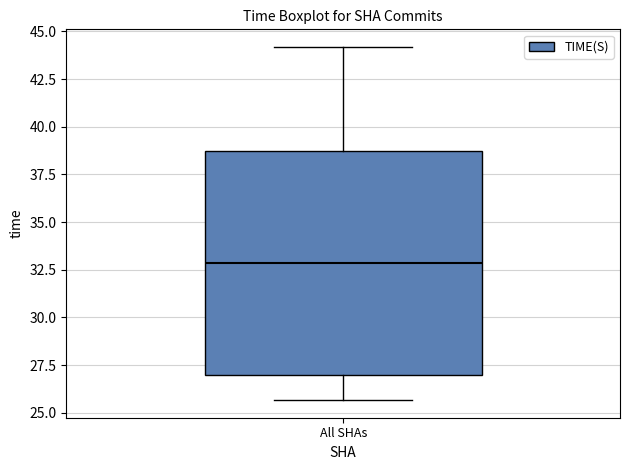

Read this box plot against the y-axis: the position of the median line, the range covered by the box, and the ends of both whiskers. The values are not printed on the chart, so give them approximately, as read against the axis.

median 33.0, box 27.0 to 38.5, whiskers 25.5 to 44.0